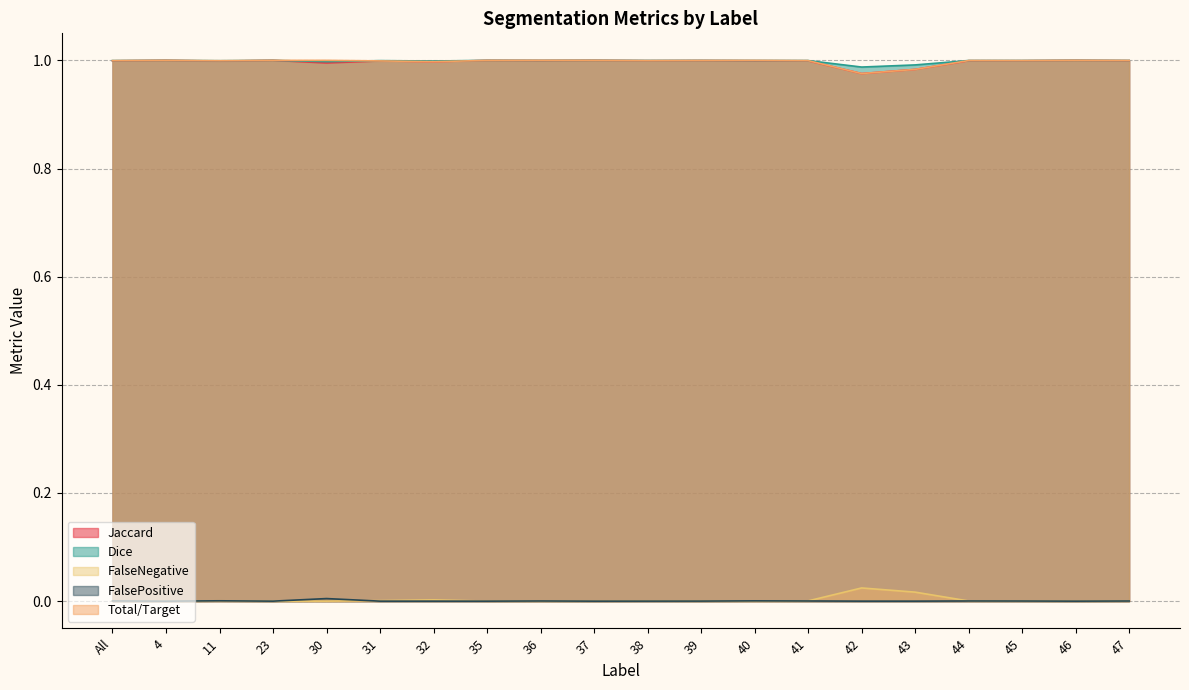

At which category does the chart reach its minimum across all series?

4